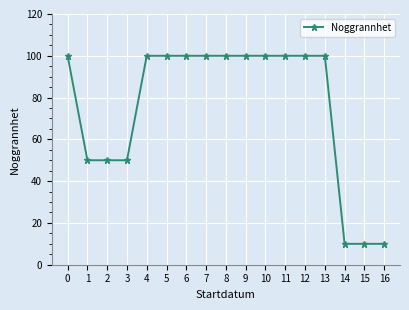

Read the value at 15, to the nearest 5.

10